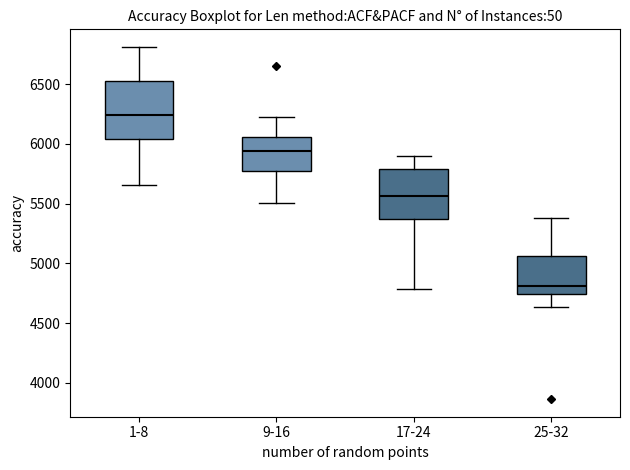

Reading left to right, read every box against the y-axis: the position of its median line, the range the box covers, and the ends of its whiskers. The values are not printed on the chart, so give them approximately, as read against the axis.

1-8: median 6250, box 6050 to 6500, whiskers 5650 to 6800
9-16: median 5950, box 5800 to 6050, whiskers 5500 to 6250
17-24: median 5550, box 5350 to 5800, whiskers 4800 to 5900
25-32: median 4800, box 4750 to 5050, whiskers 4650 to 5400